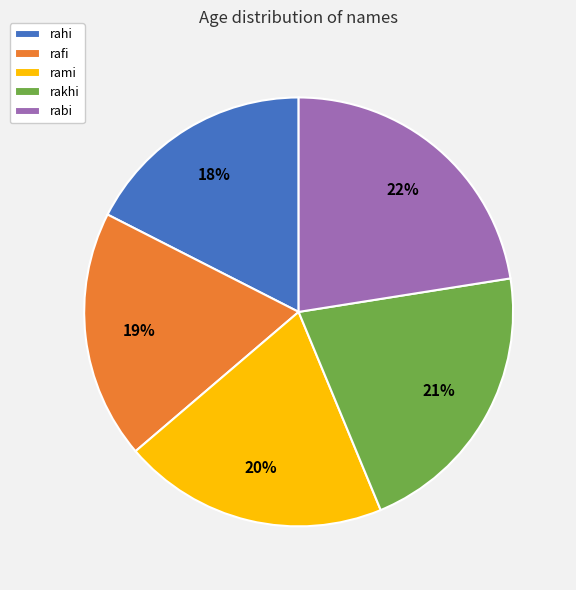

Between rafi and rabi, which is larger?

rabi